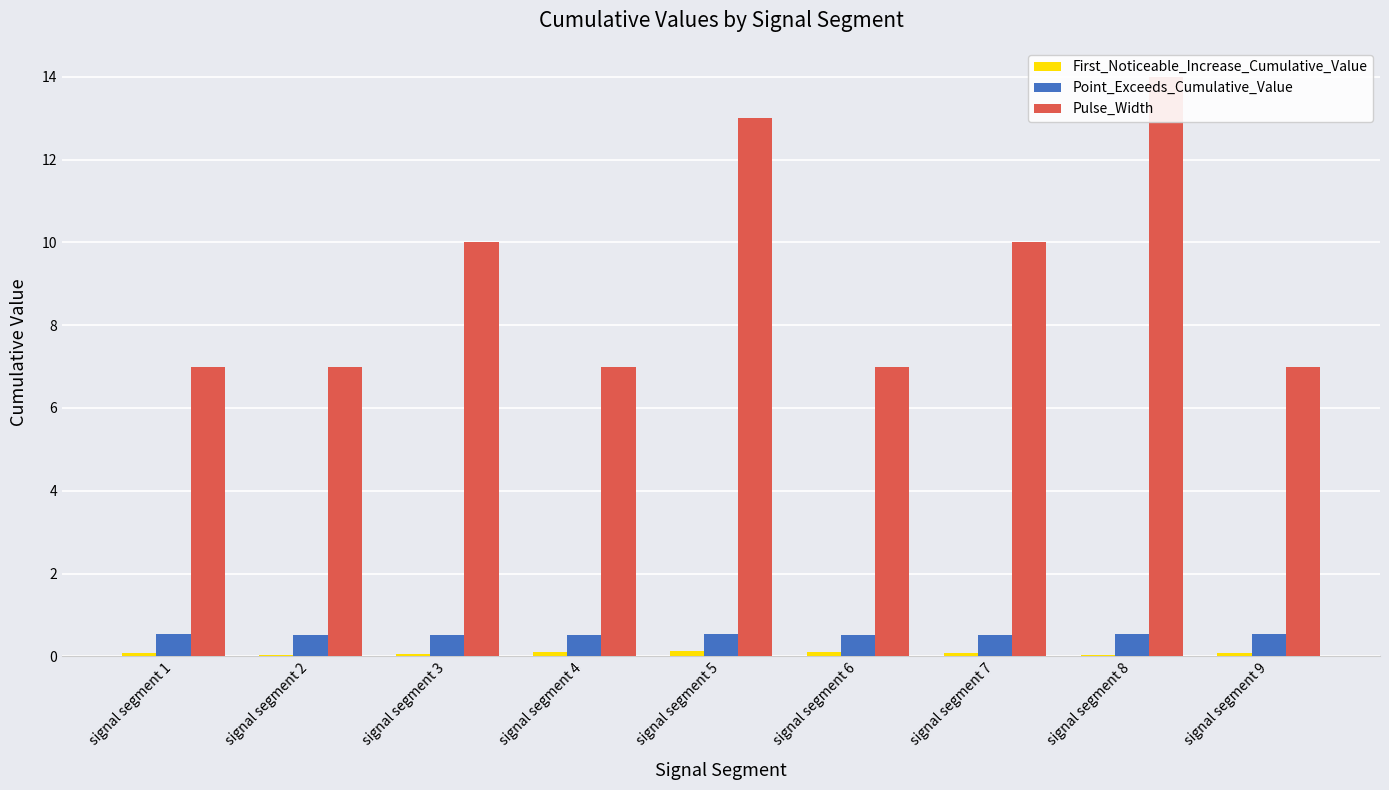

Rank the series at signal segment 7 from lowest to highest value.

First_Noticeable_Increase_Cumulative_Value, Point_Exceeds_Cumulative_Value, Pulse_Width